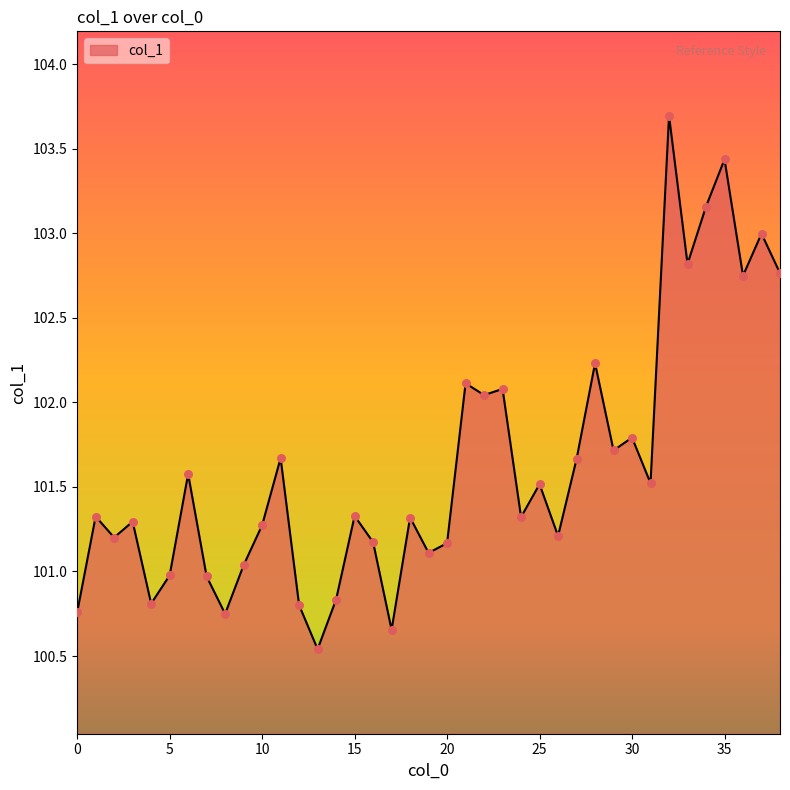

What is the greatest value displayed?

103.7